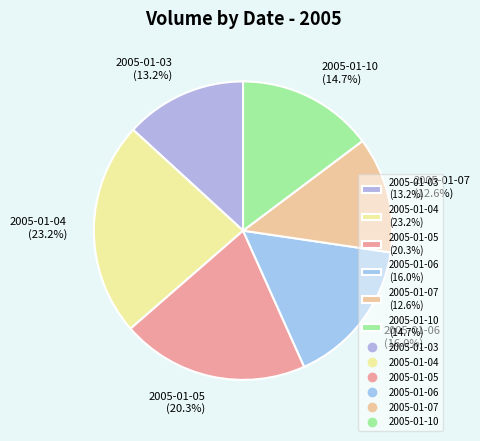

How many segments does this pie chart have?

6